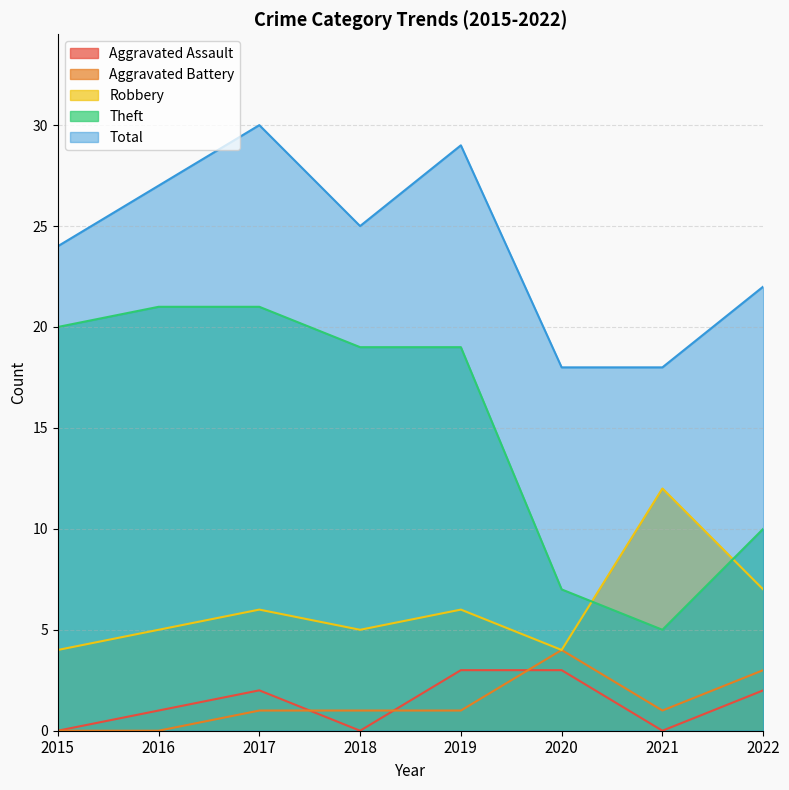

Which series has the largest range (max minus min)?

Theft